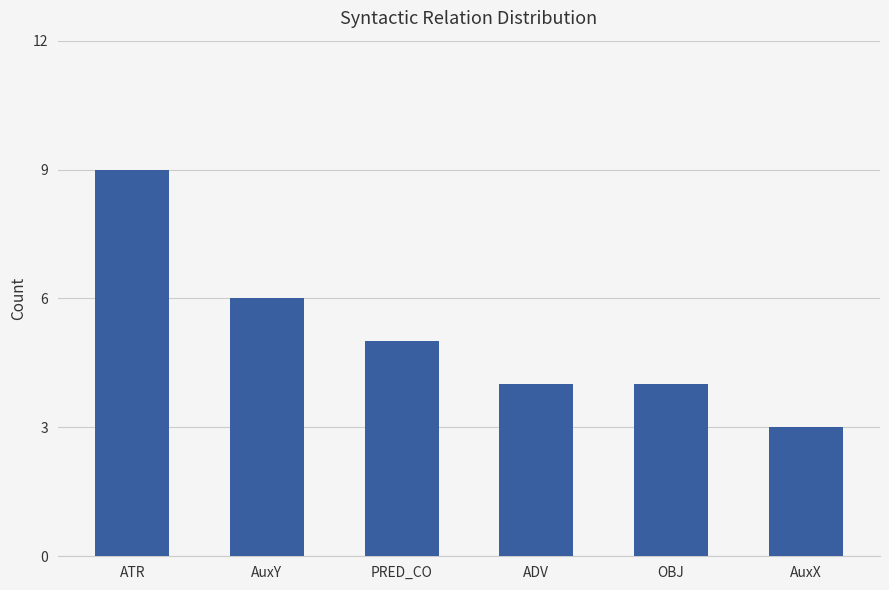

What is the label of the 1st bar from the right?

AuxX